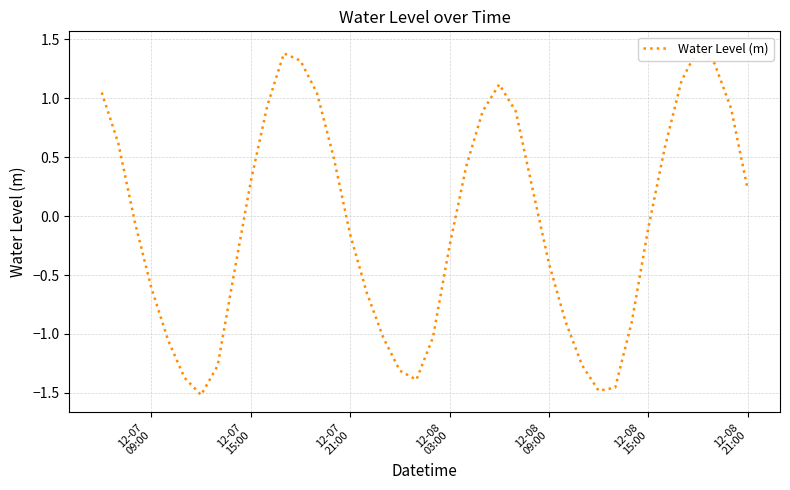

How many lines are shown in the chart?

1